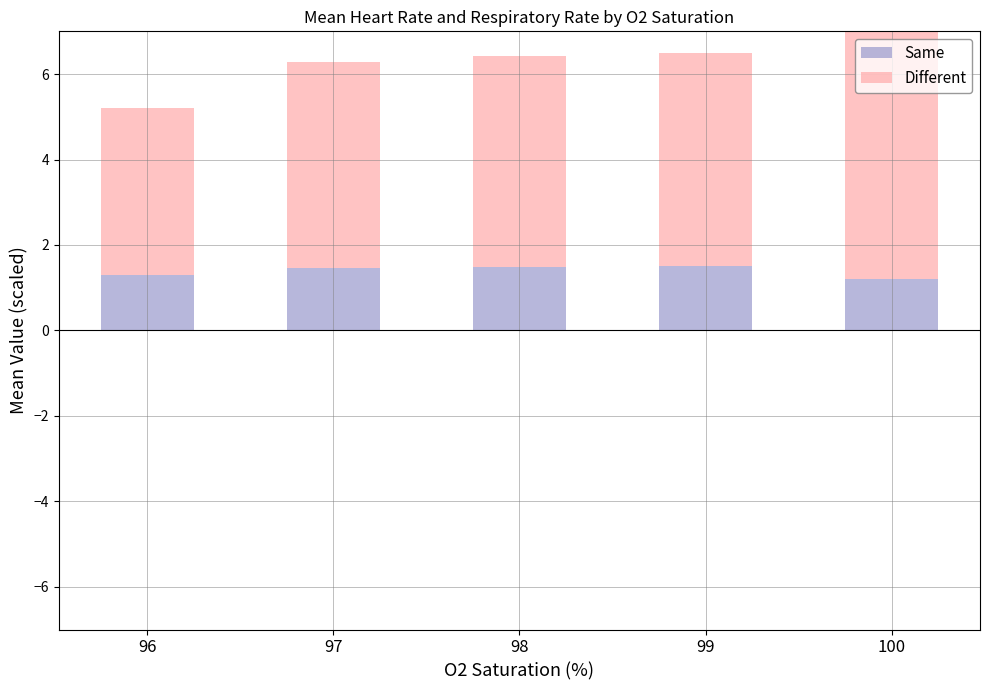

What is the value of the Same bar at the 5th from the left?

1.2